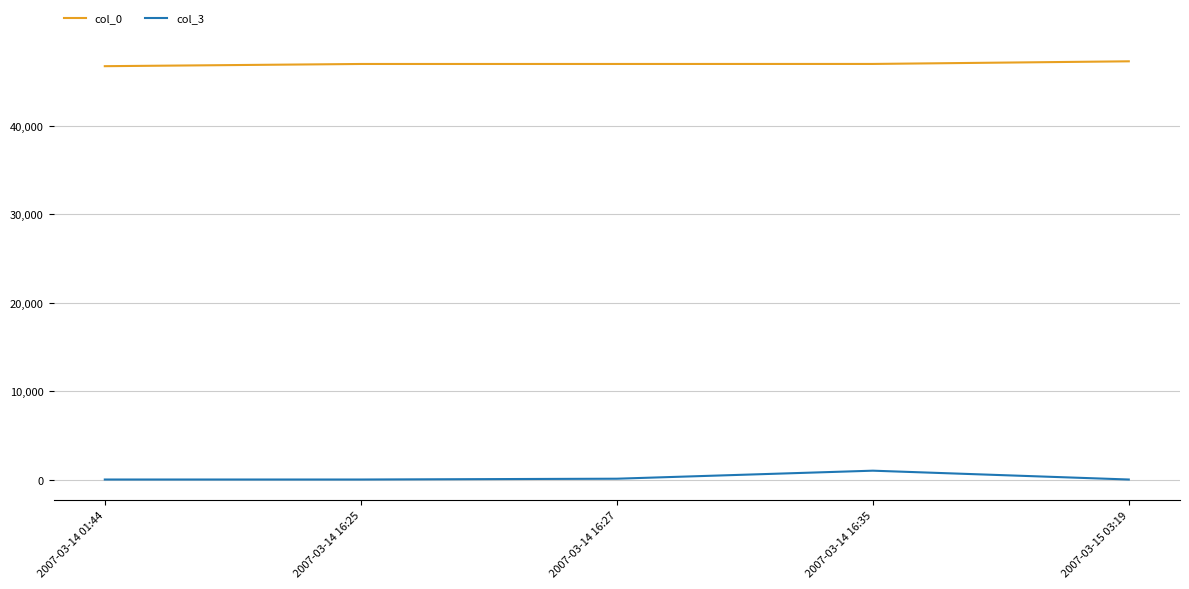

Rank the series by their average value, from lowest to highest.

col_3, col_0